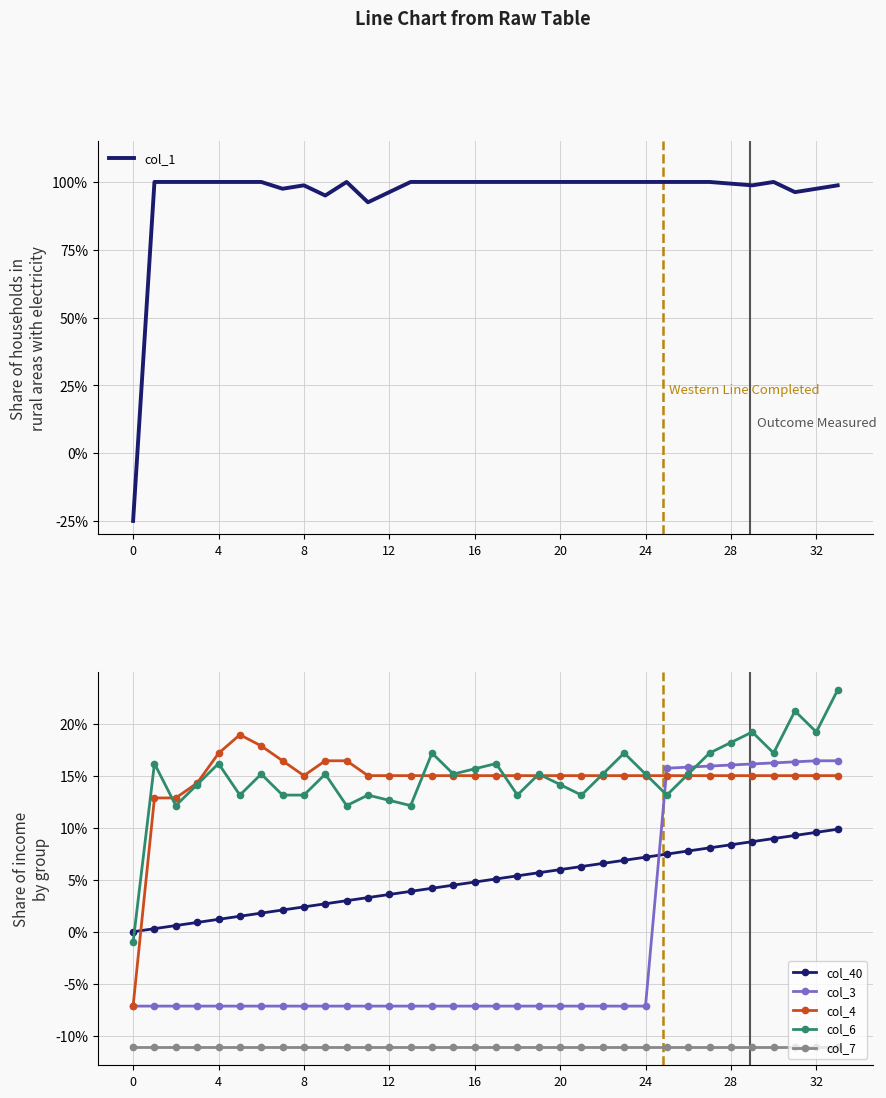

List the series in order of their peak value, lowest first.

col_7, col_40, col_3, col_4, col_6, col_1